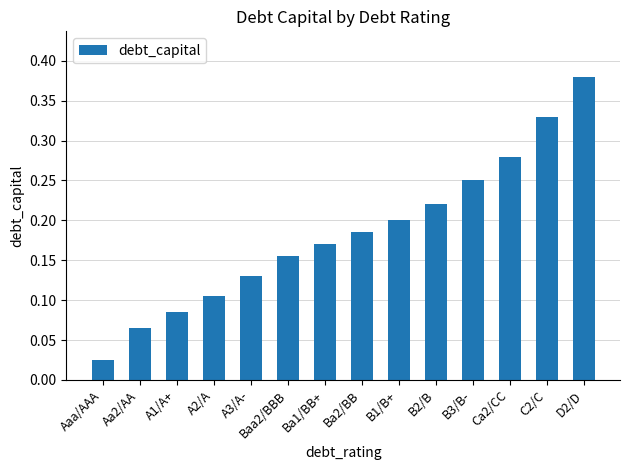

How many distinct data groups are displayed?

1